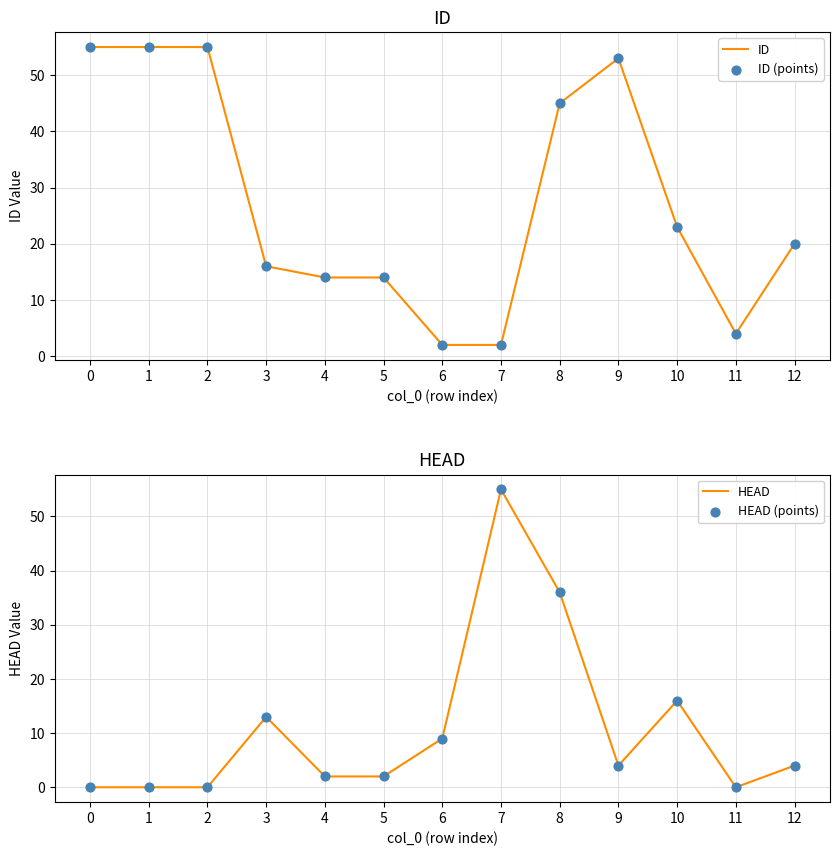

Is the value of HEAD (points) at 10 greater than the value of ID (points) at 10?

No